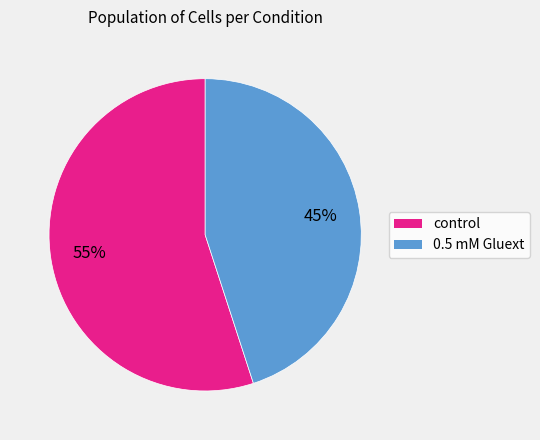

Between 0.5 mM Gluext and control, which is larger?

control